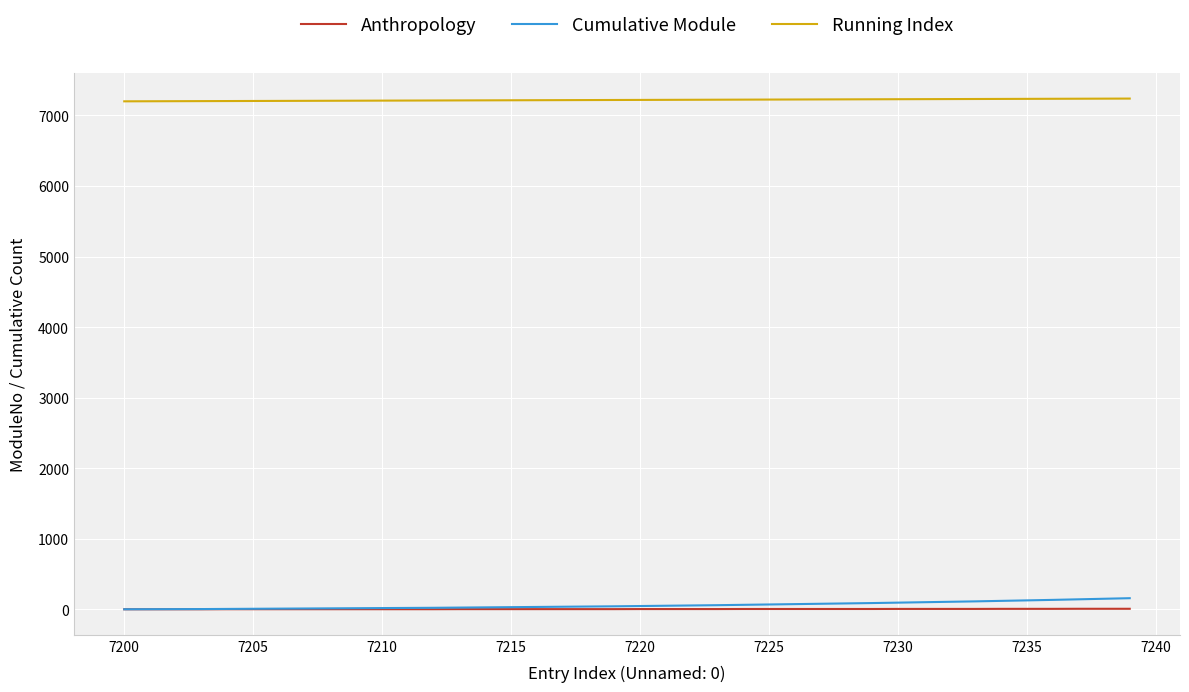

True or false: Running Index and Anthropology cross at least once.

False